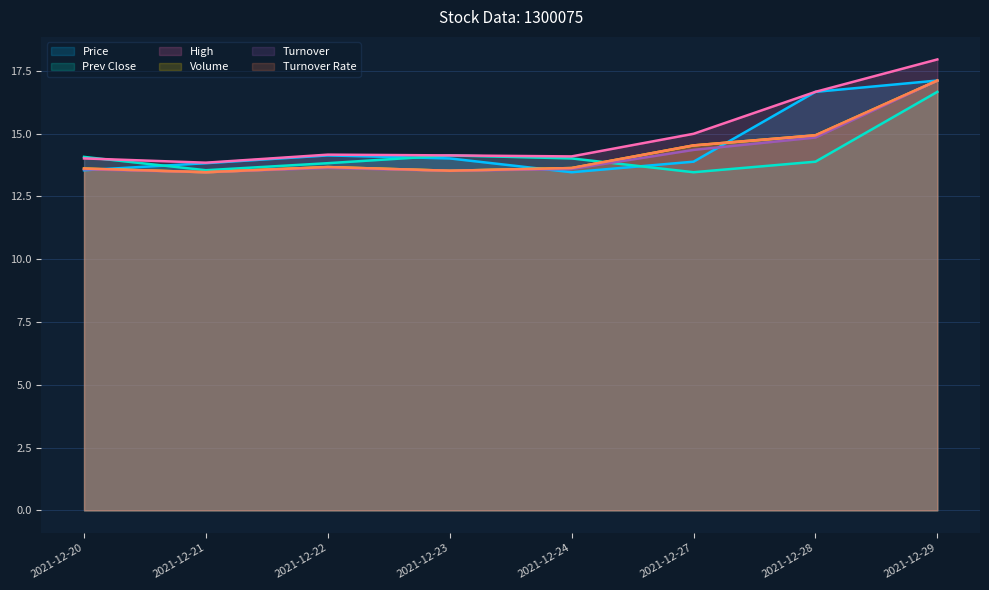

What is the value of the Volume point at the 7th from the left?

14.9